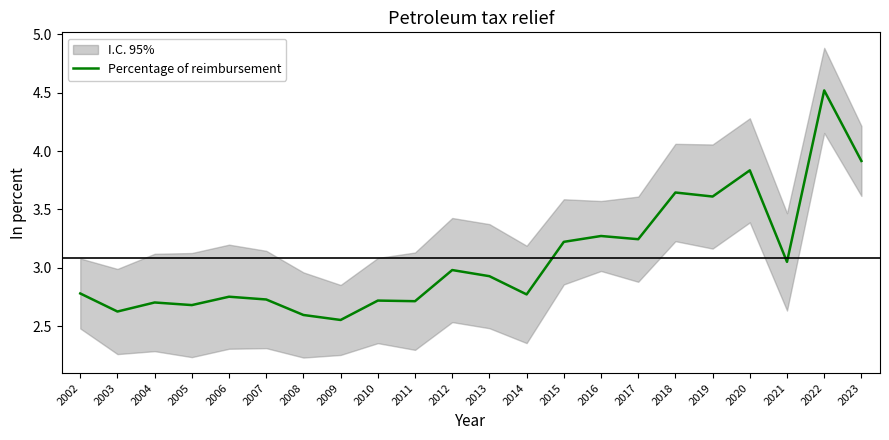

Where is the data nearest to the value 3?

2012